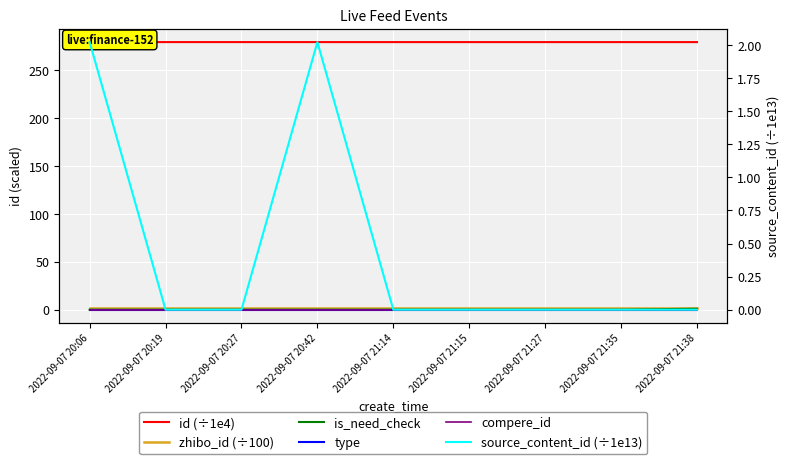

What position from the left is 2022-09-07 20:42?

4